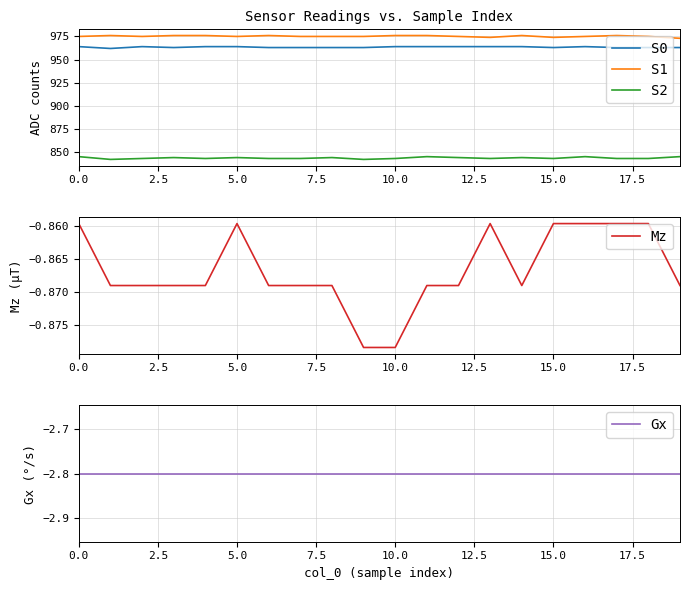

Reading right to left, transcribe all the data shown in this chart.

S0: 963.0	963.0	963.0	964.0	963.0	964.0	964.0	964.0	964.0	964.0	963.0	963.0	963.0	963.0	964.0	964.0	963.0	964.0	962.0	964.0
S1: 973.0	975.0	976.0	975.0	974.0	976.0	974.0	975.0	976.0	976.0	975.0	975.0	975.0	976.0	975.0	976.0	976.0	975.0	976.0	975.0
S2: 845.0	843.0	843.0	845.0	843.0	844.0	843.0	844.0	845.0	843.0	842.0	844.0	843.0	843.0	844.0	843.0	844.0	843.0	842.0	845.0
Mz: -0.9	-0.9	-0.9	-0.9	-0.9	-0.9	-0.9	-0.9	-0.9	-0.9	-0.9	-0.9	-0.9	-0.9	-0.9	-0.9	-0.9	-0.9	-0.9	-0.9
Gx: -2.8	-2.8	-2.8	-2.8	-2.8	-2.8	-2.8	-2.8	-2.8	-2.8	-2.8	-2.8	-2.8	-2.8	-2.8	-2.8	-2.8	-2.8	-2.8	-2.8